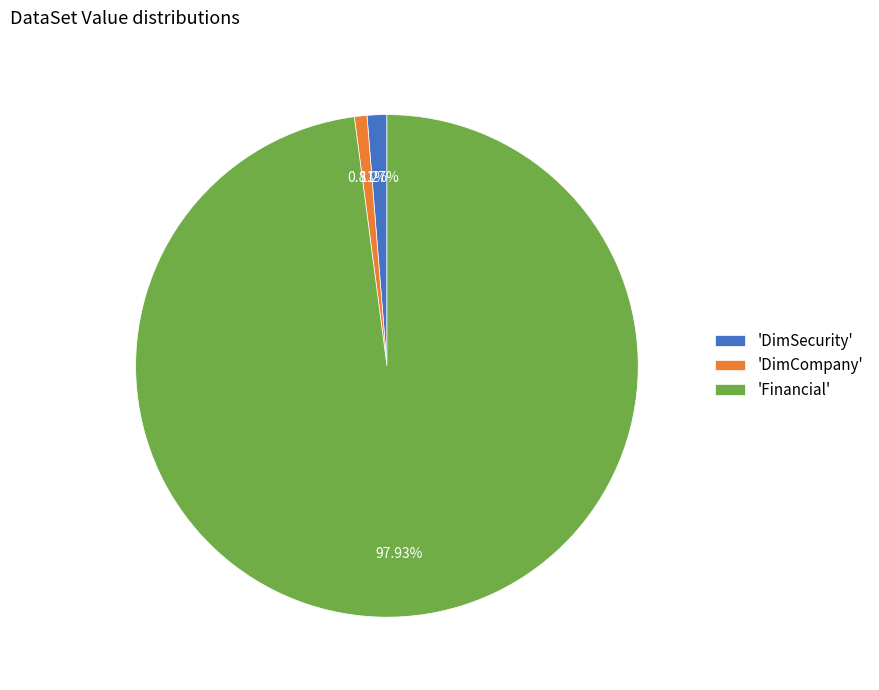

How many slices are in this pie chart?

3